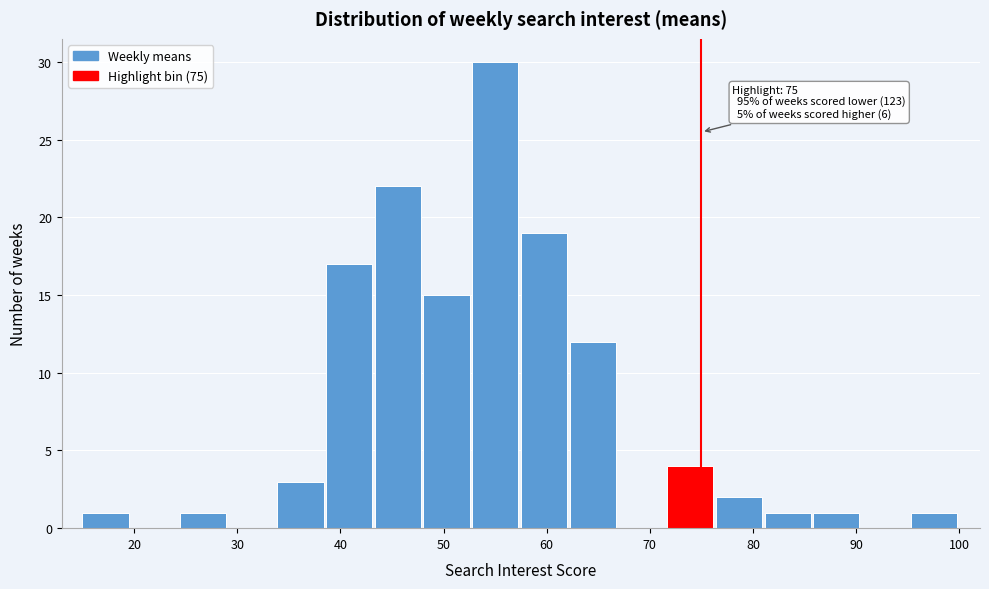

Which range on the x-axis has the tallest bar?

53 to 58